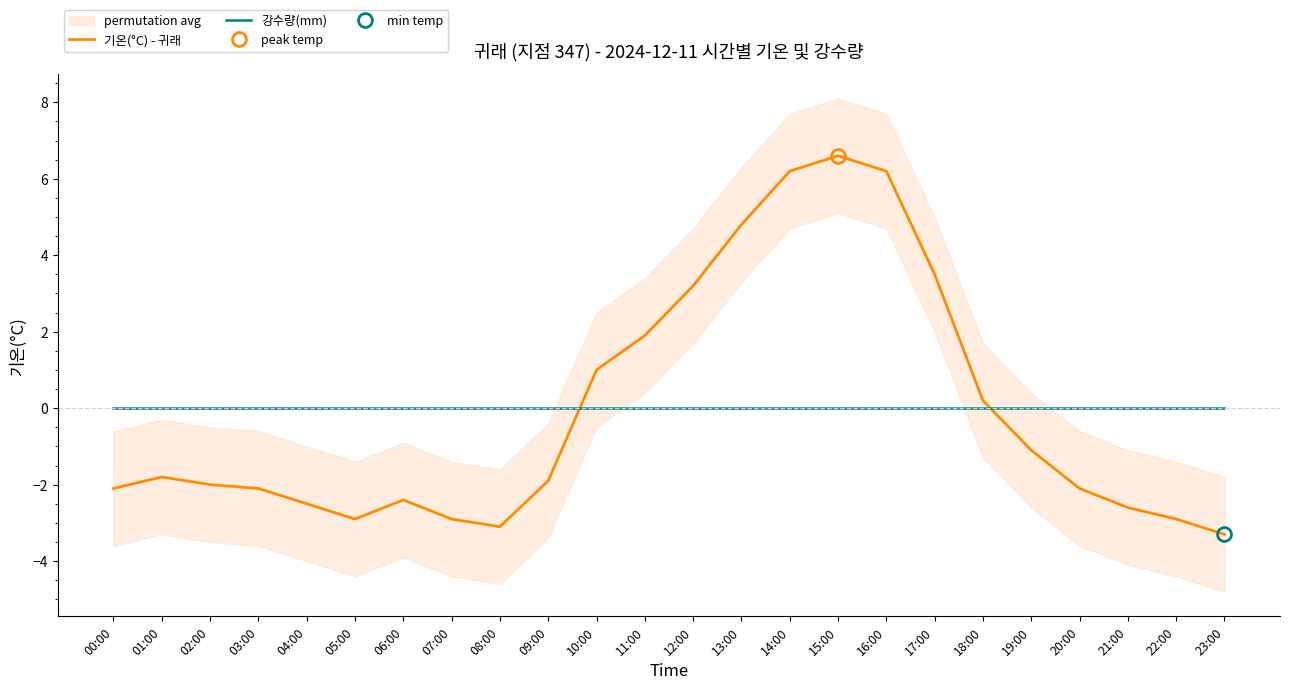

What position from the right is 08:00?

16